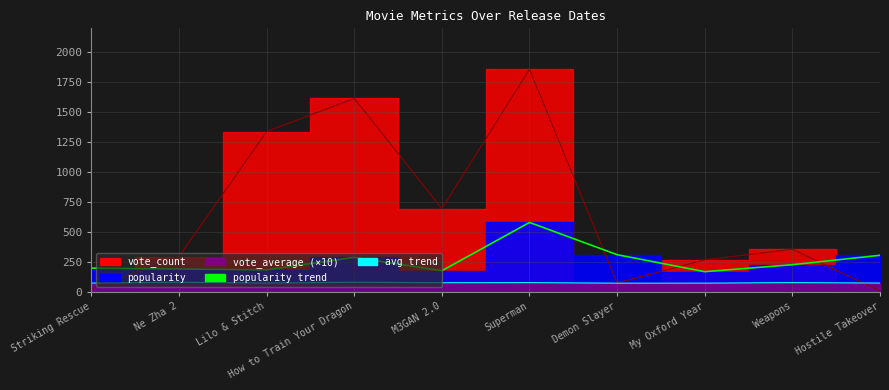

What is the difference between the second highest and minimum values in the vote_count series?

1607.0